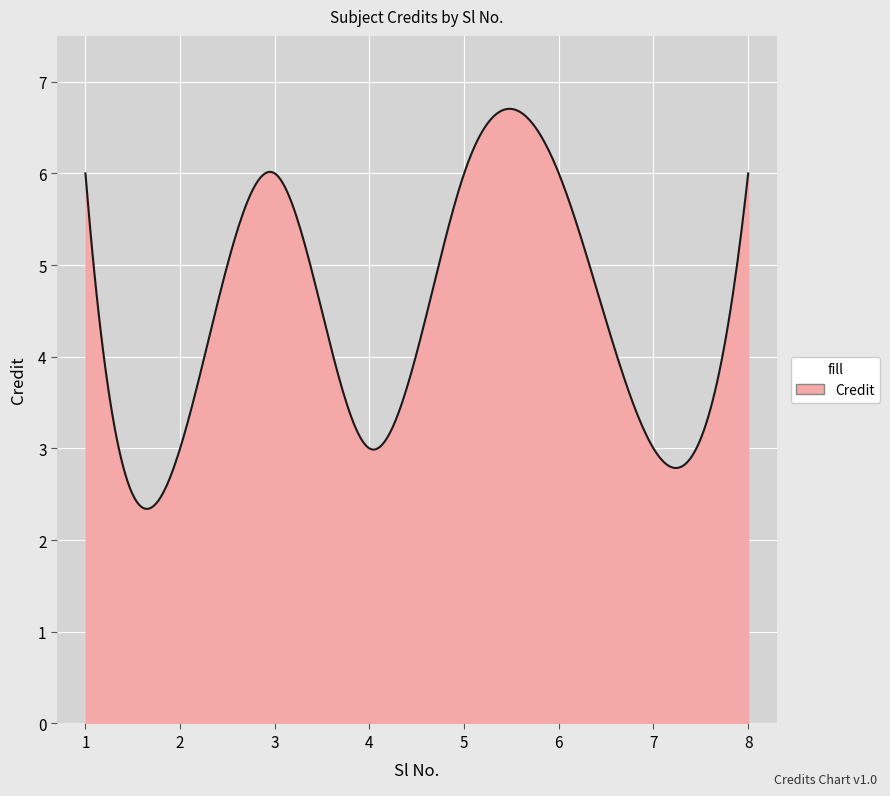

What is the maximum value shown in the chart?

6.7